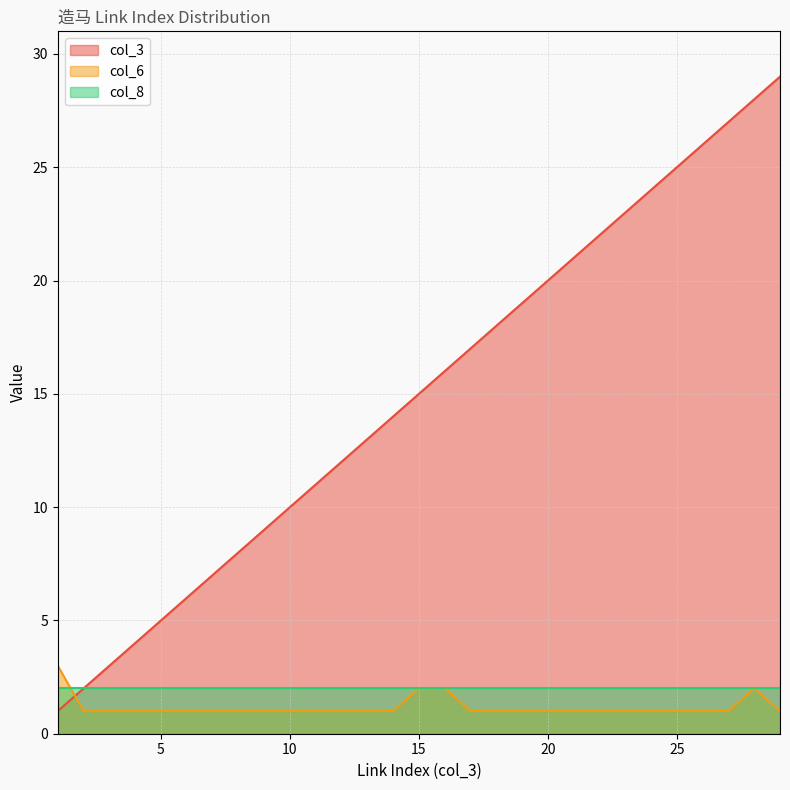

Between 1 and 10, which series saw the biggest shift?

col_3